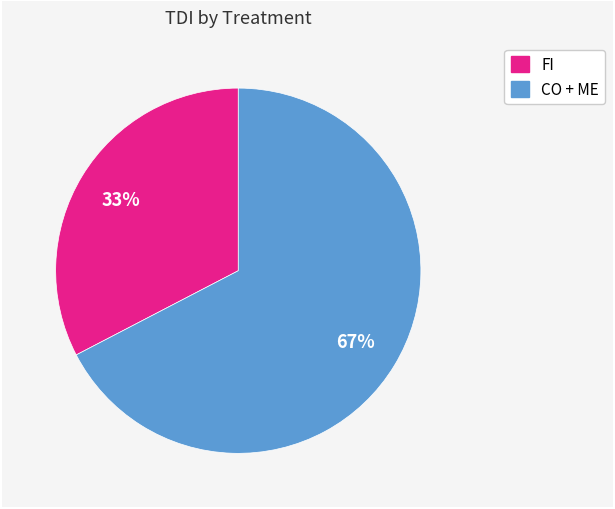

Count the number of slices in the pie.

2